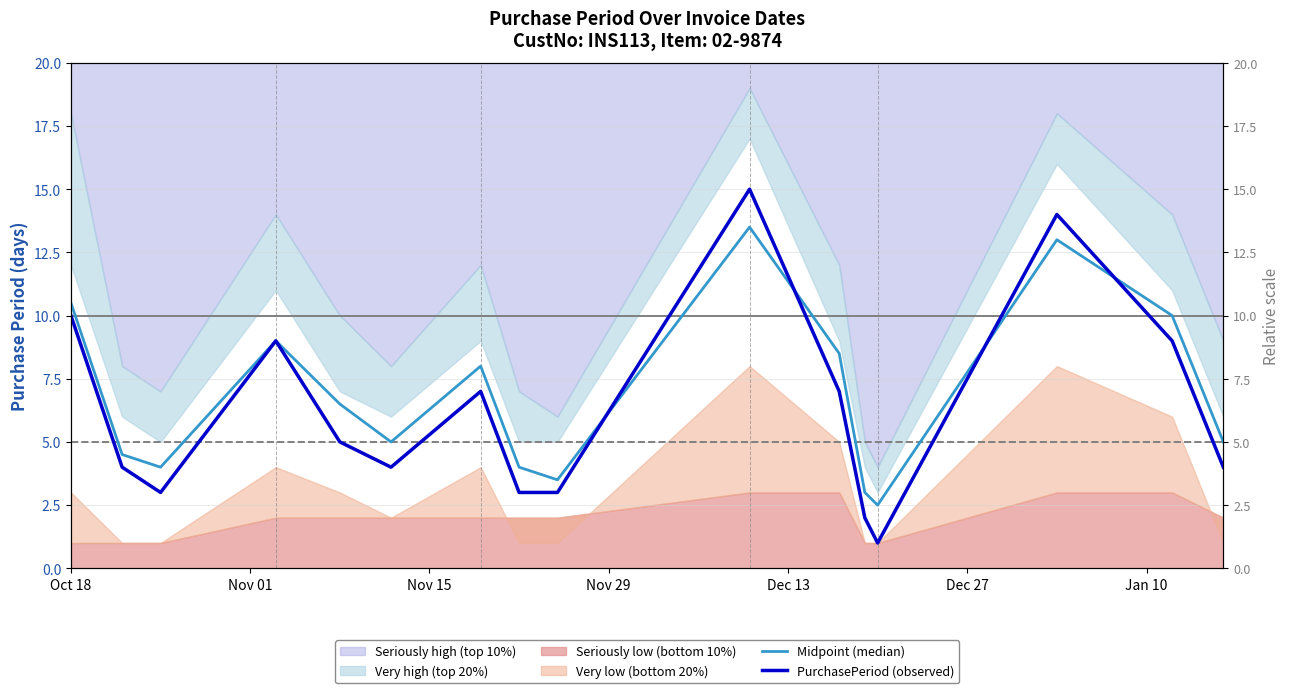

The PurchasePeriod (observed) series shows 0.5 at 12. True or false?

False